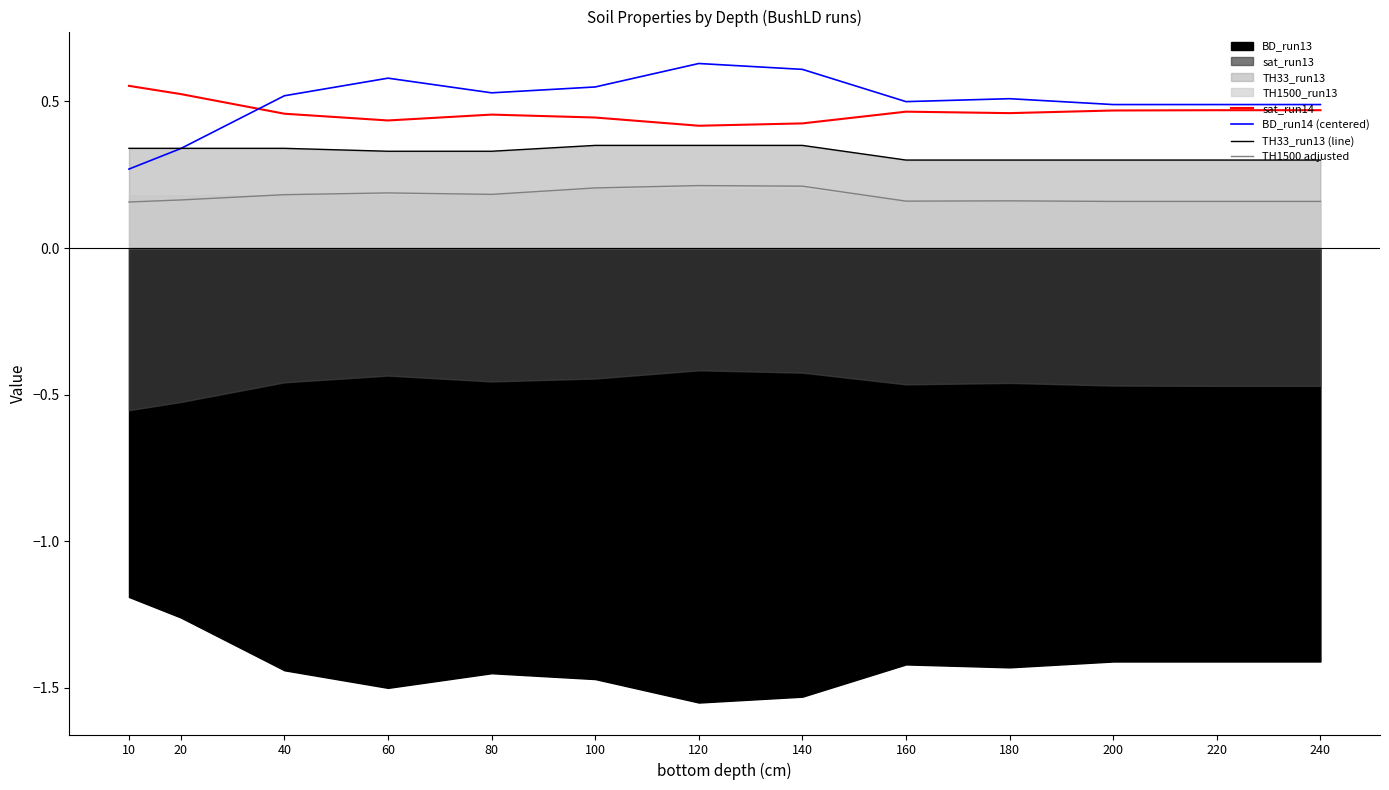

True or false: sat_run14 and TH1500 adjusted intersect in this chart.

False